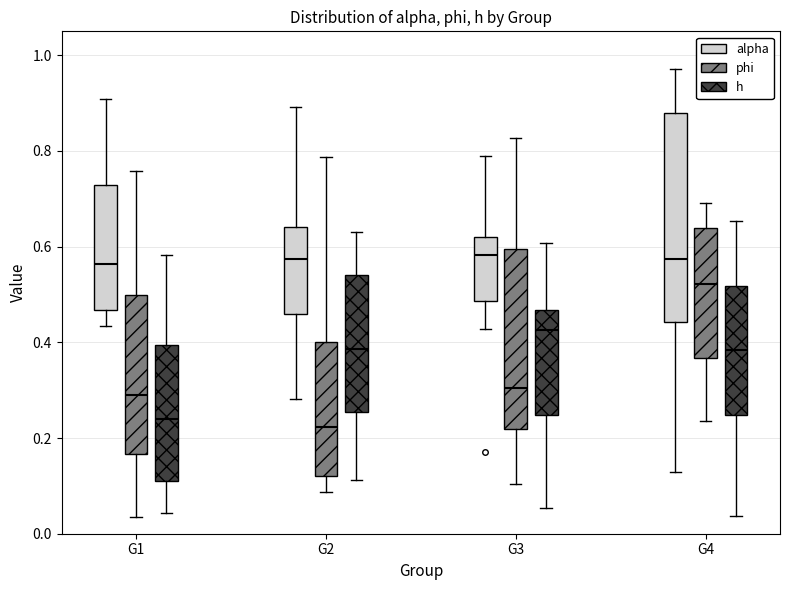

Comparing the boxes themselves (not the whiskers), which one is the tallest?

G4 (alpha)